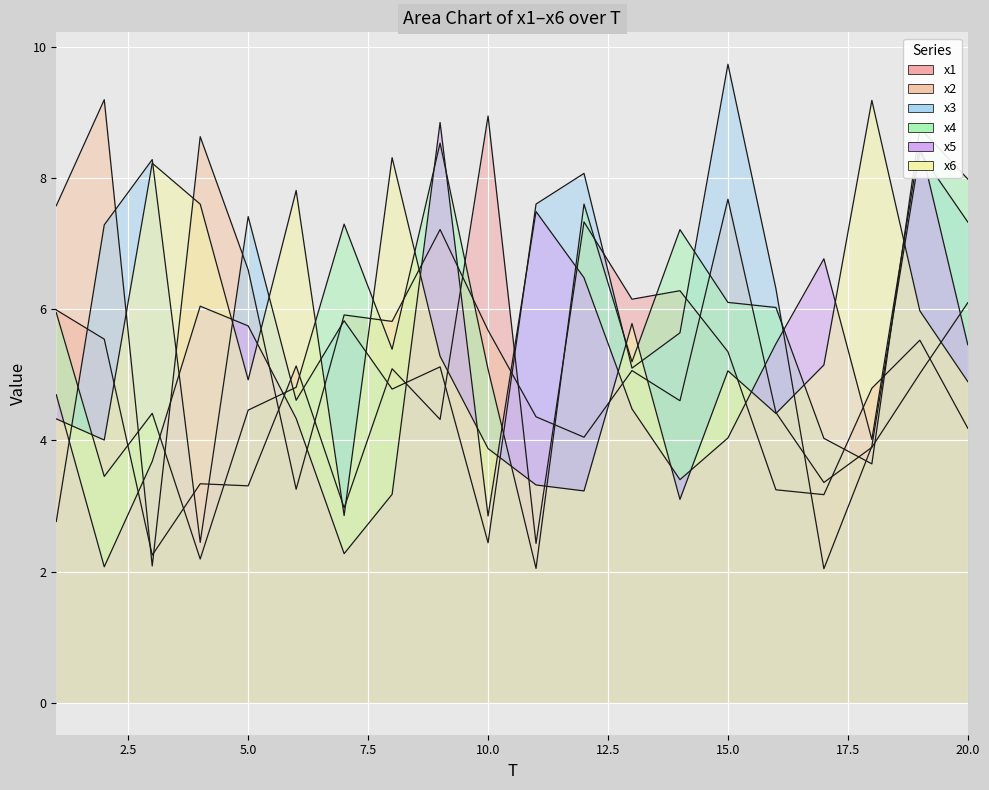

Which label corresponds to the smallest value in the chart?

17